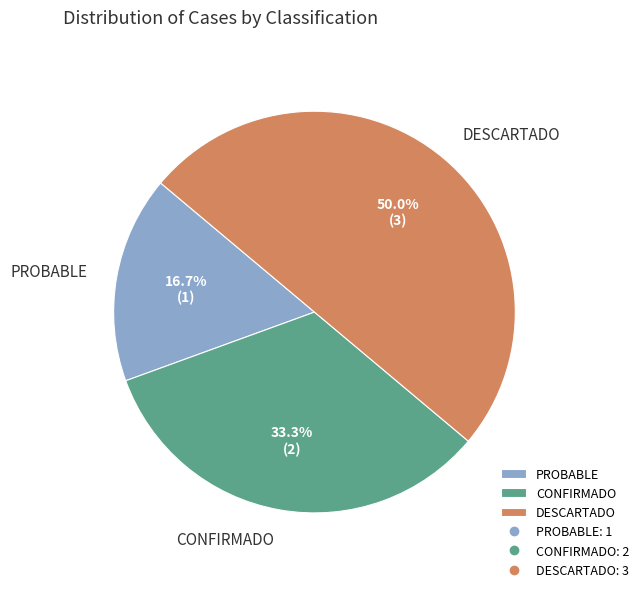

Count the number of slices in the pie.

3